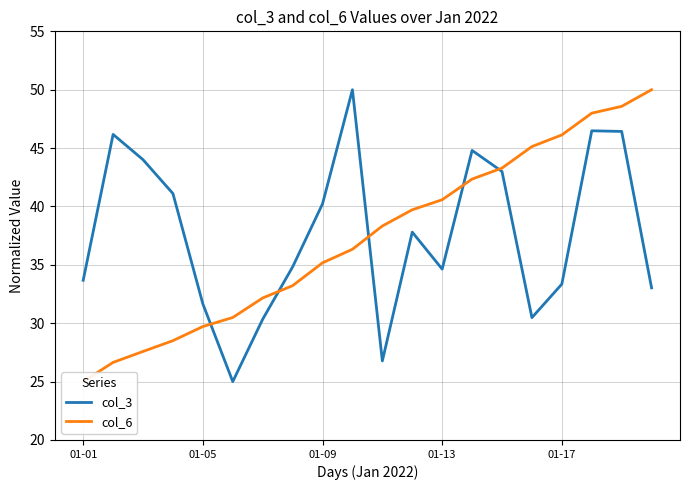

List the series in order of their overall mean, lowest first.

col_6, col_3